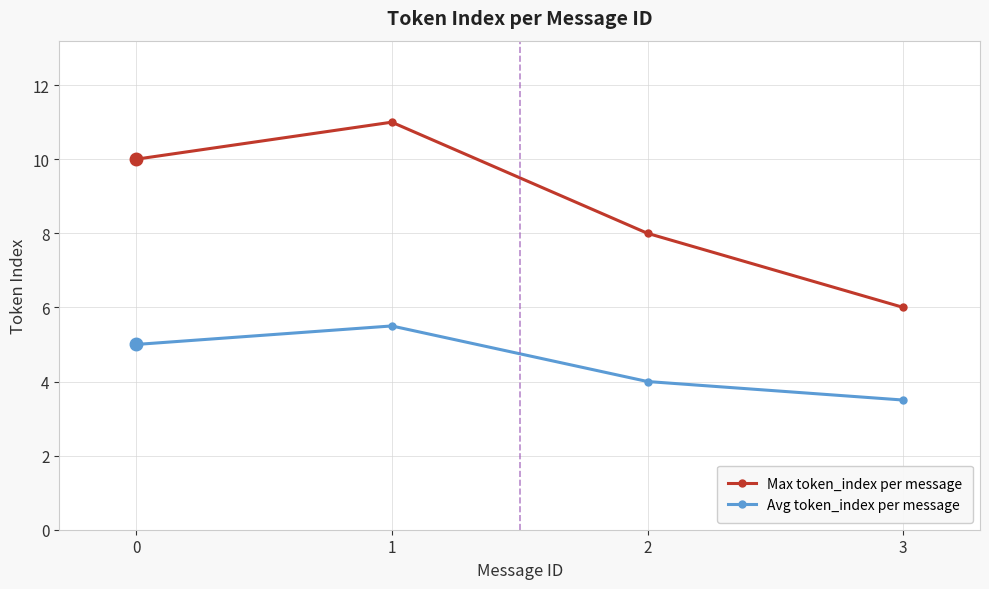

True or false: Max token_index per message and Avg token_index per message intersect in this chart.

False